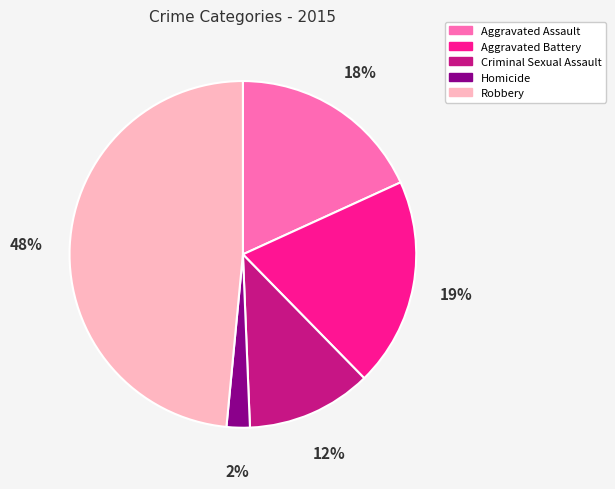

What is the smallest slice in the pie chart?

Homicide